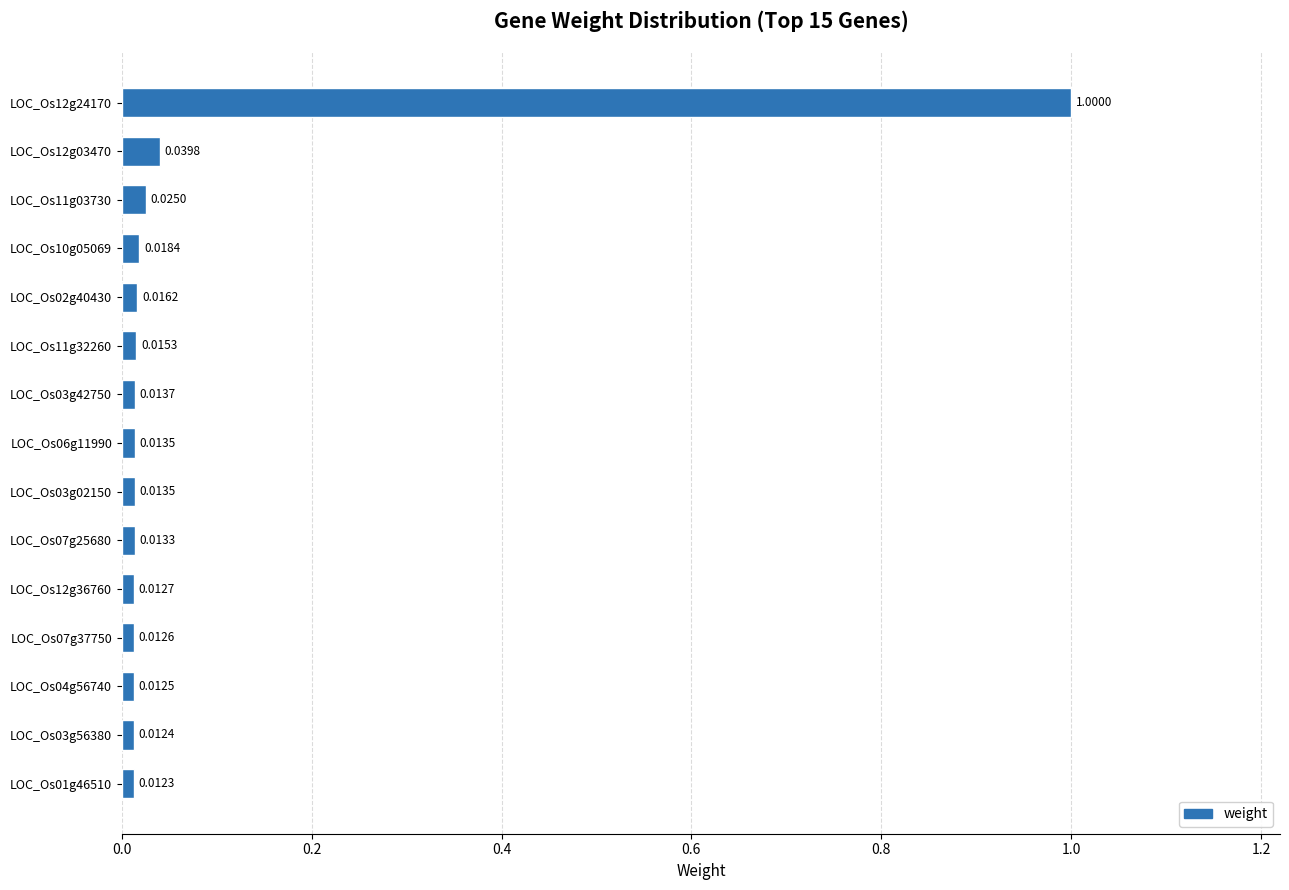

Which has a higher value, LOC_Os04g56740 or LOC_Os12g36760?

LOC_Os12g36760